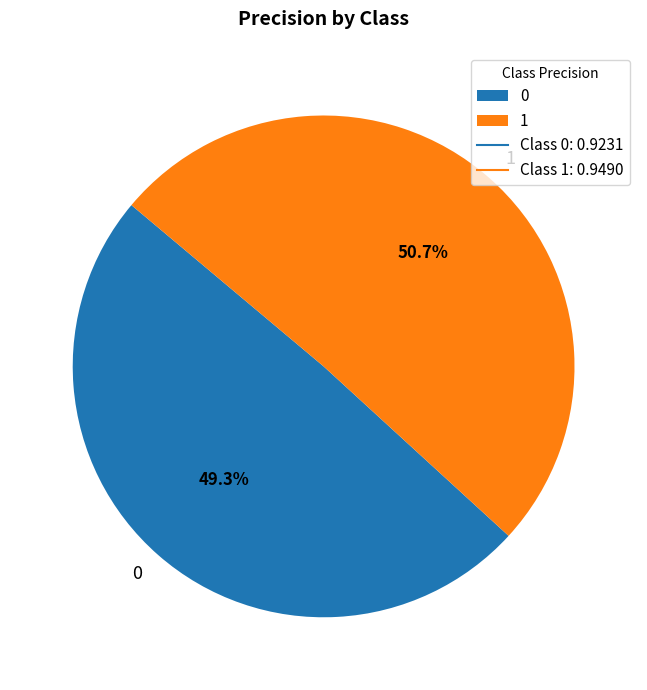

To the nearest percent, what is the combined percentage of 1 and 0?

100%